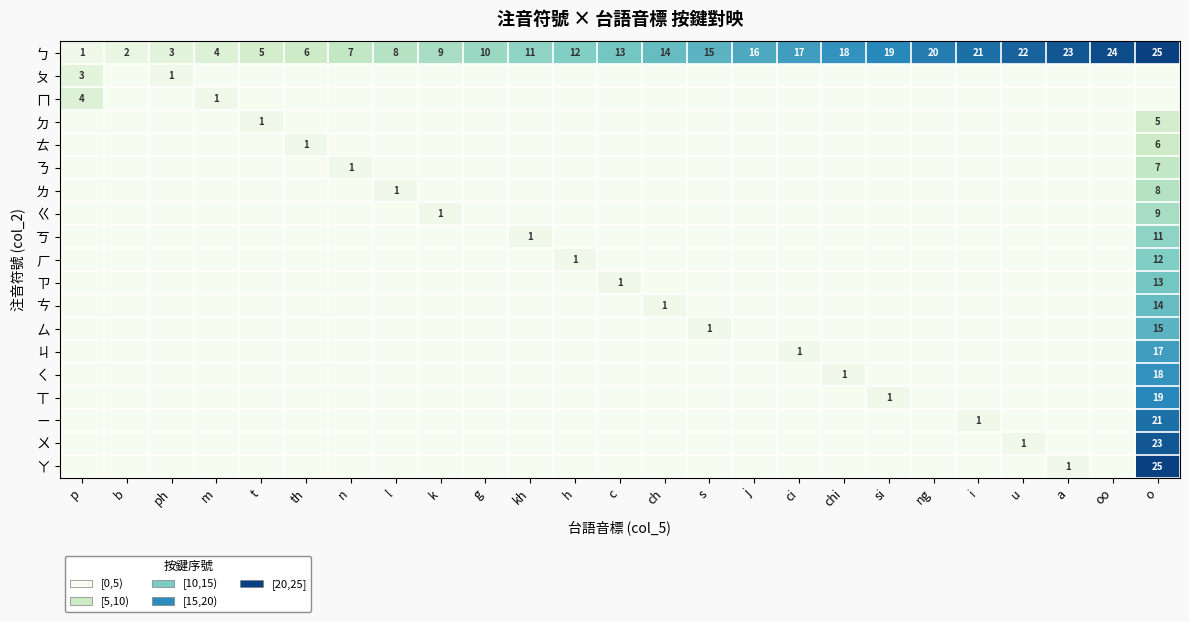

What is the sum of all ㄅ values?

325